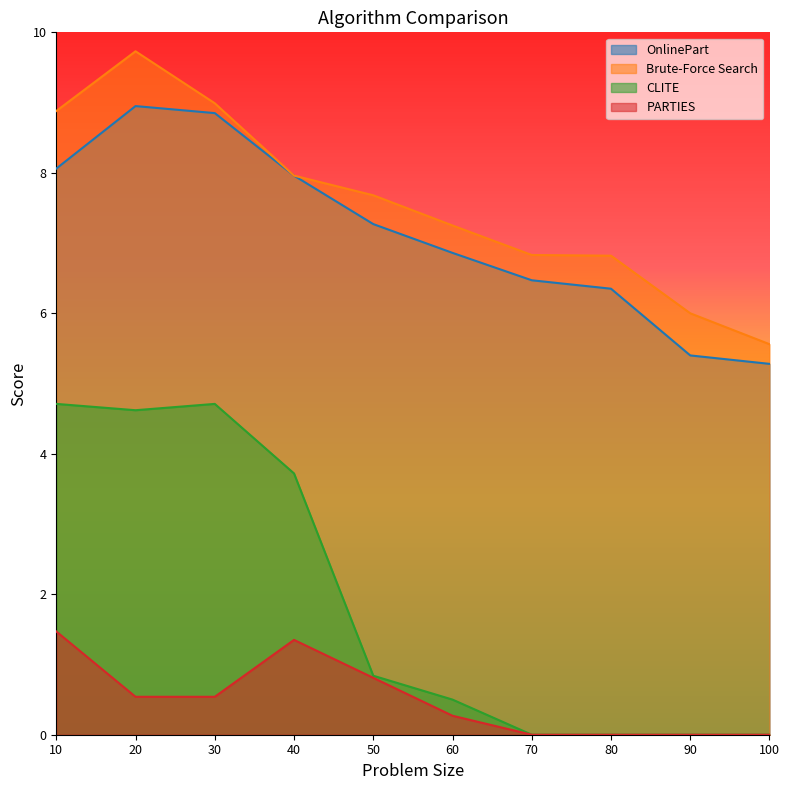

What is the spread (max minus min) of values at 100?

5.6